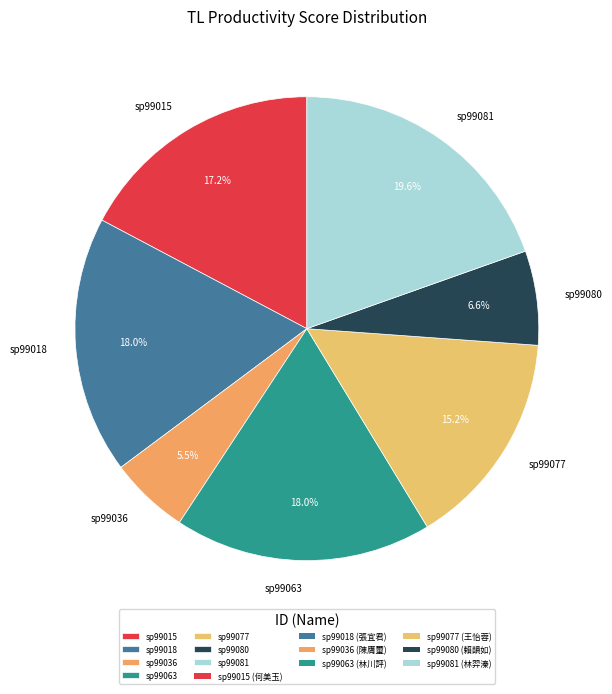

Is the sum of sp99081 and sp99036 greater than half?

No